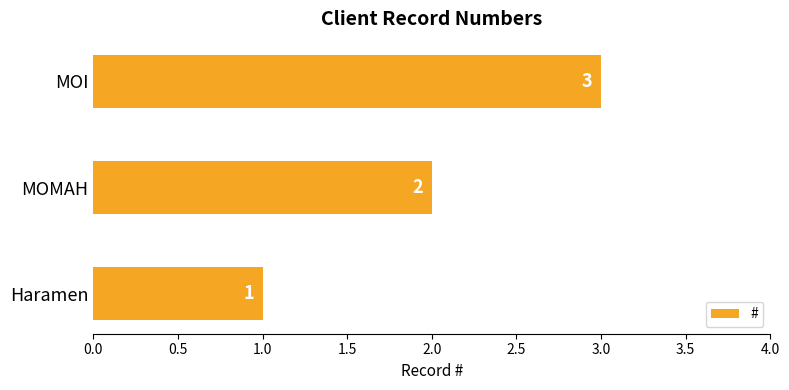

Where is the data nearest to the value 2?

MOMAH